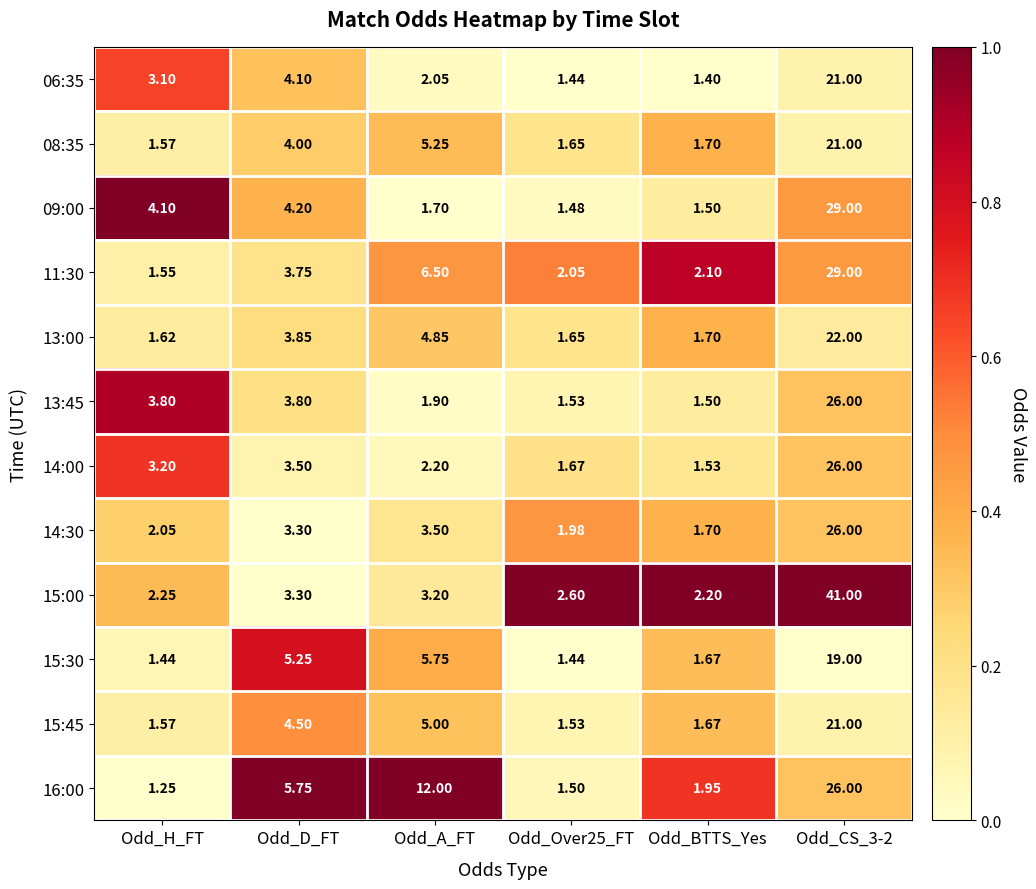

Which category has the lowest value in the 13:00 series?

Odd_H_FT